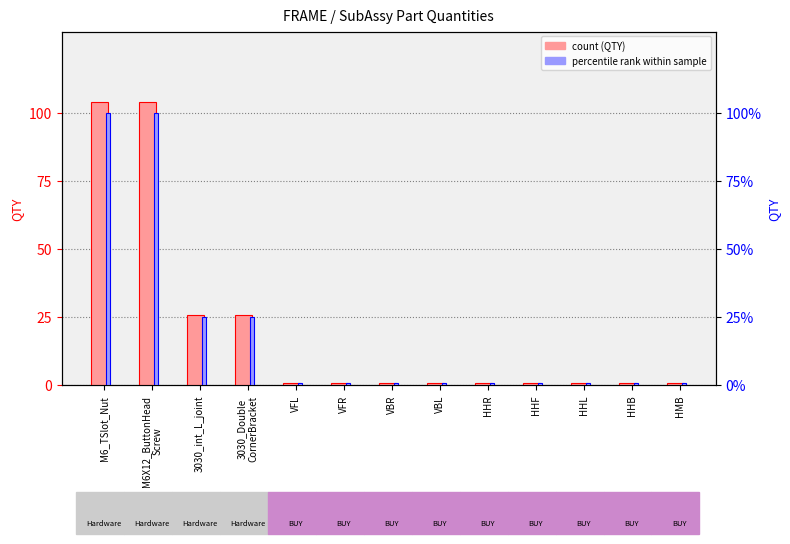

Is the value of QTY at HHB greater than the value of percentile rank within sample at VBL?

Yes